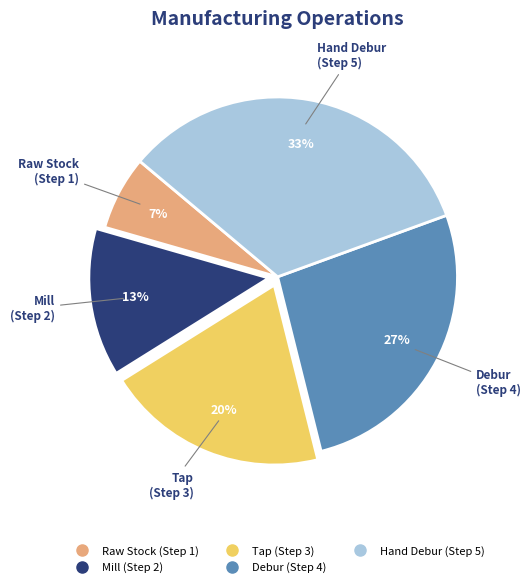

Between Debur and Mill, which is larger?

Debur